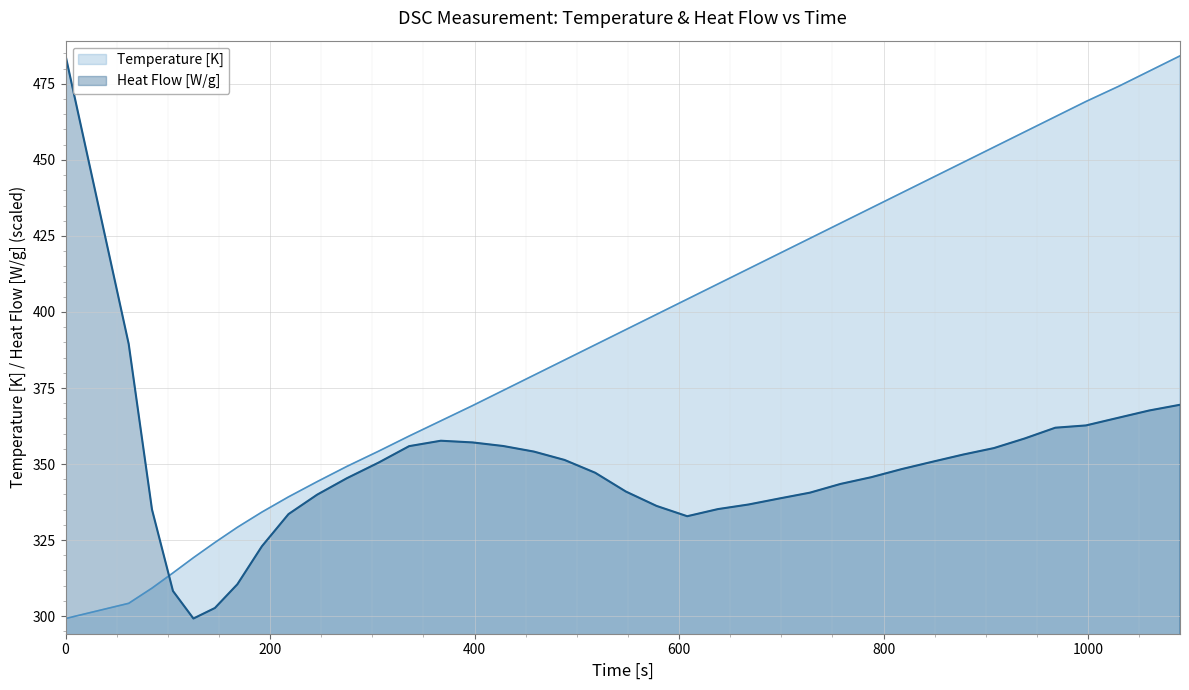

How many interior local valleys does the Heat Flow [W/g] series have?

2